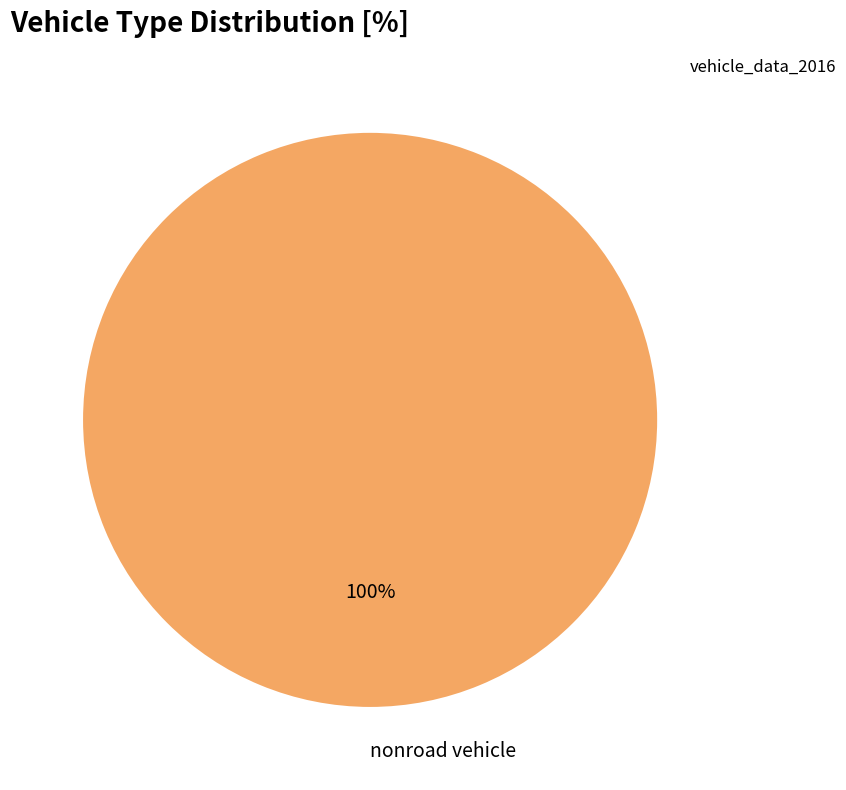

To the nearest percent, what percentage of the pie is nonroad vehicle?

100%